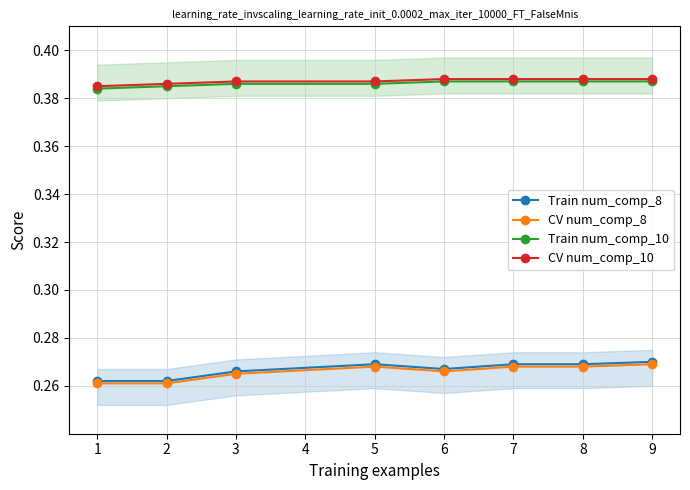

Rank the series by their maximum value, from highest to lowest.

CV num_comp_10, Train num_comp_10, Train num_comp_8, CV num_comp_8